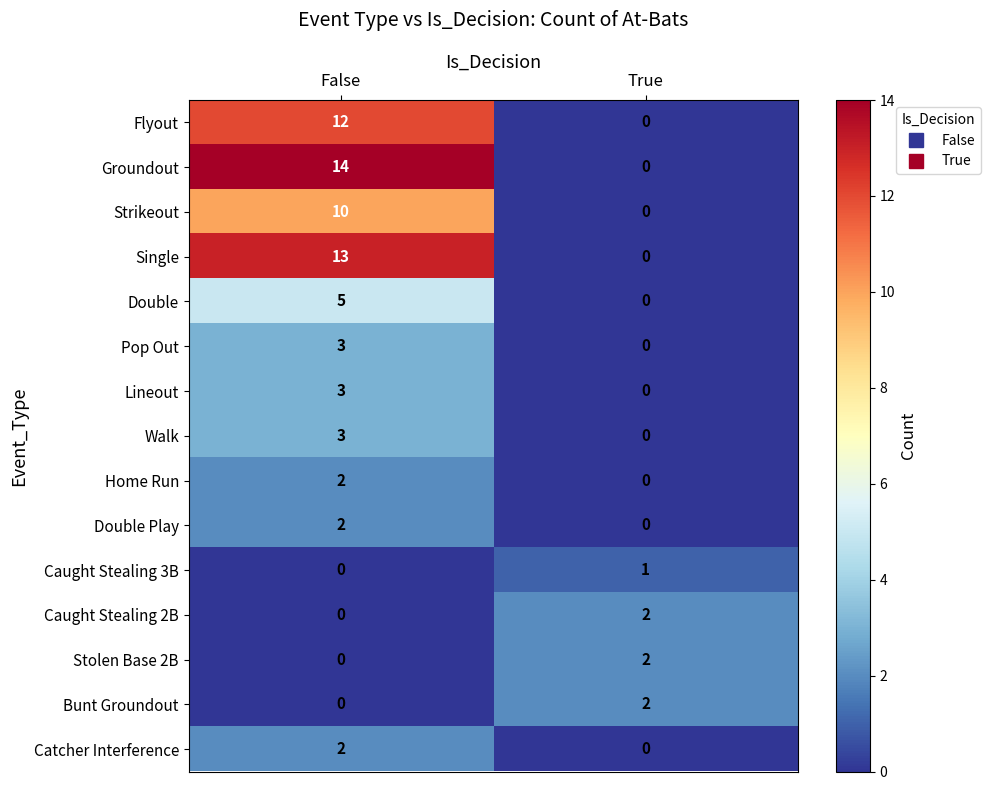

Rank the categories by Stolen Base 2B value from highest to lowest.

True, False